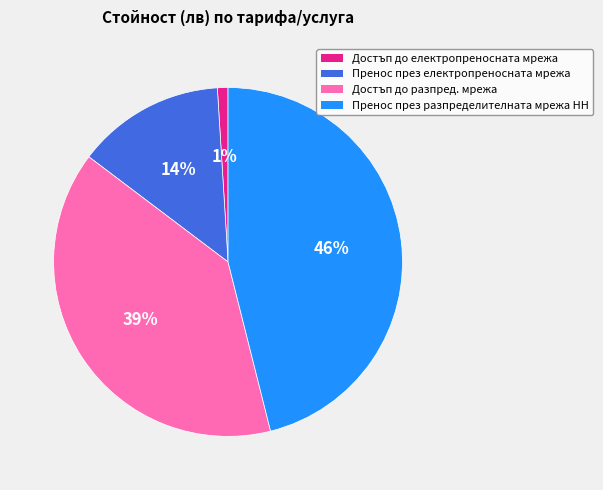

Which slice is the largest?

Пренос през разпределителната мрежа НН